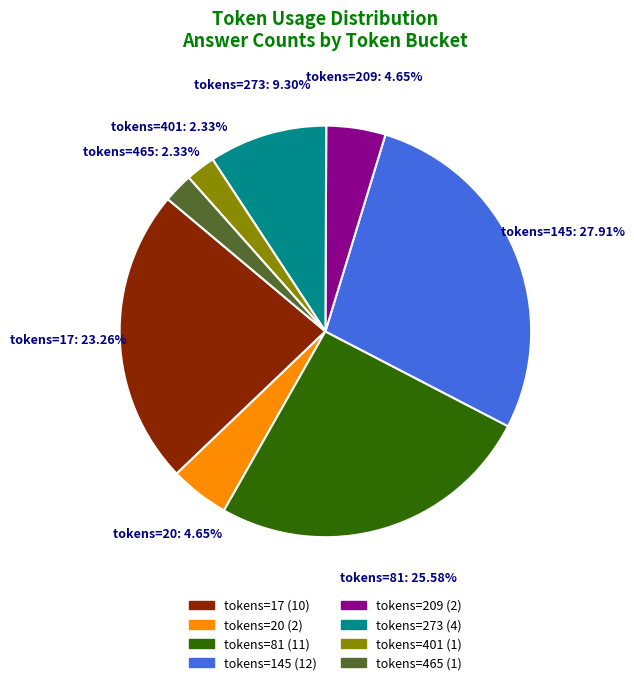

Between tokens=20 and tokens=81, which is larger?

tokens=81